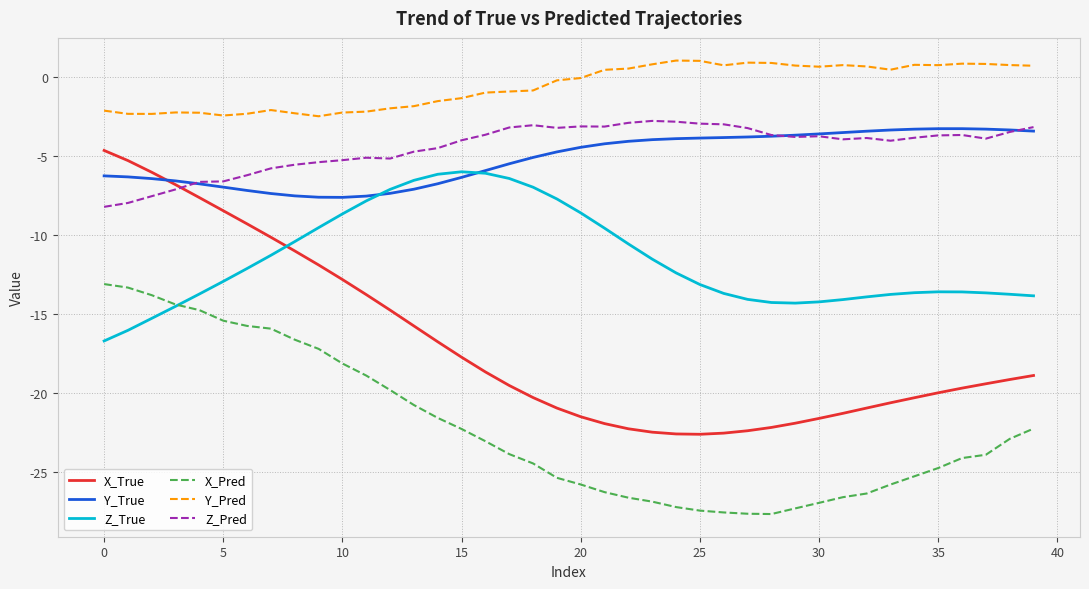

What is the difference between the maximum and second lowest values in the X_True series?

17.9